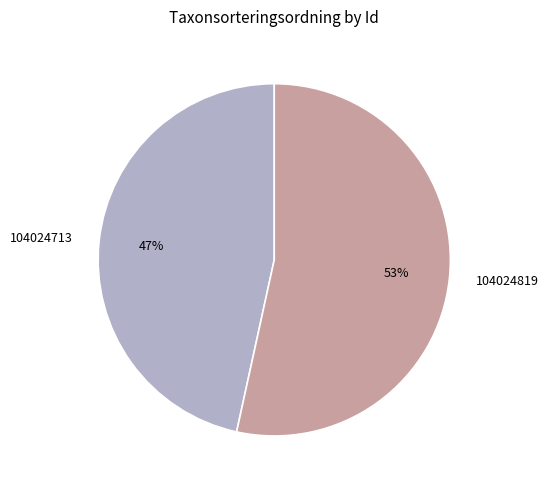

Approximately how many times larger is the value at 104024819 compared to 104024713?

1.1